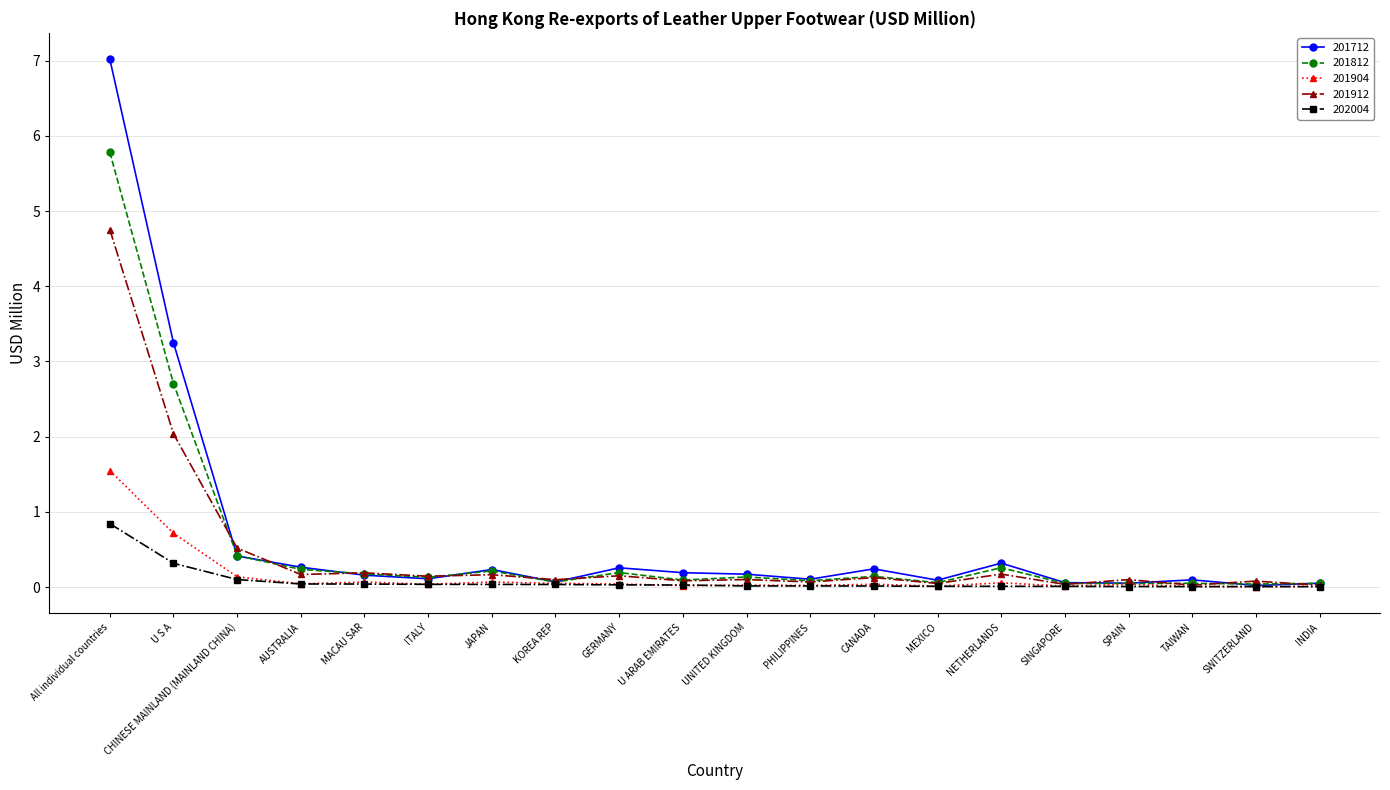

True or false: 202004 has a value of 0.0 at GERMANY.

True